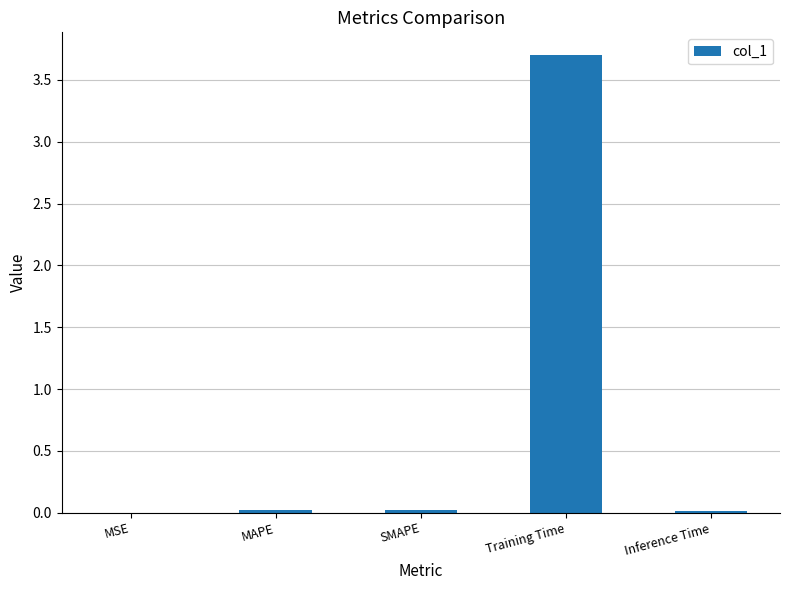

What is the sum of all values?

3.8